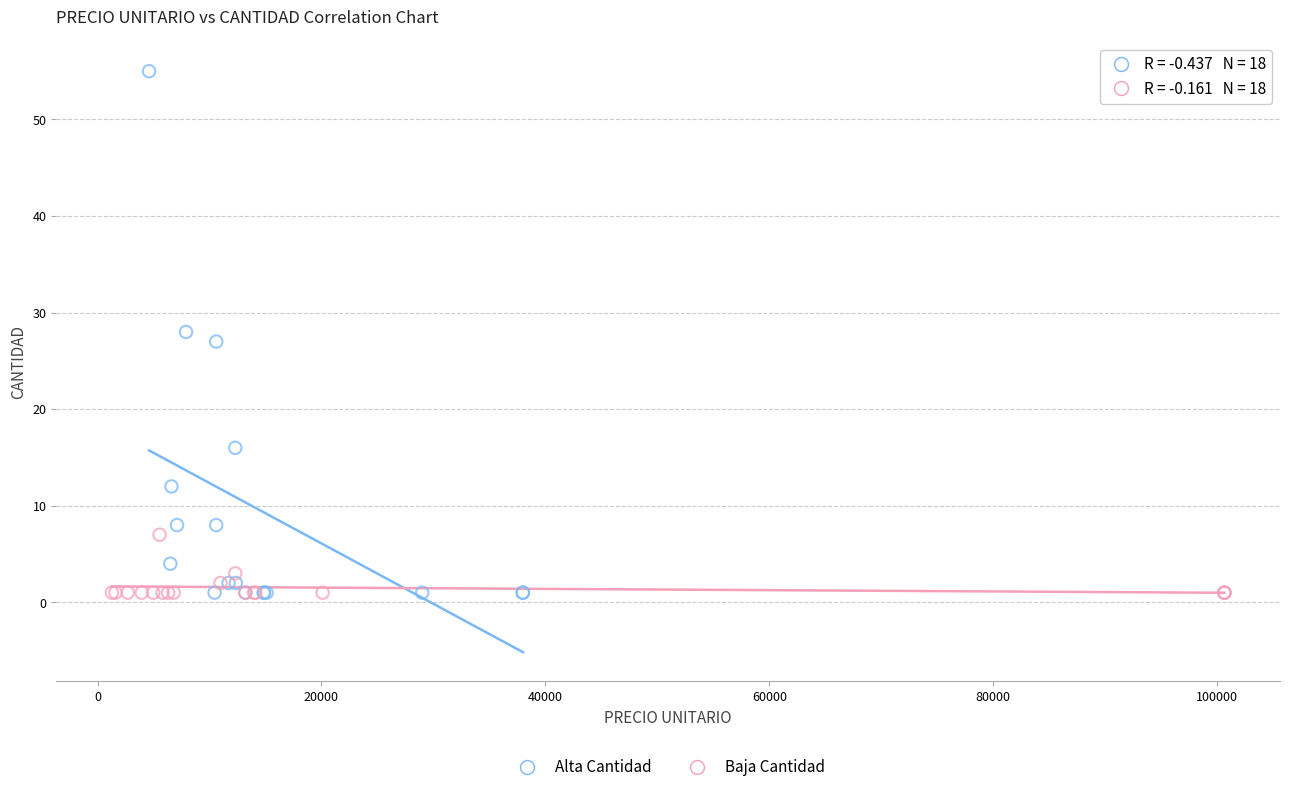

Which series has the widest spread of Y values?

Alta Cantidad